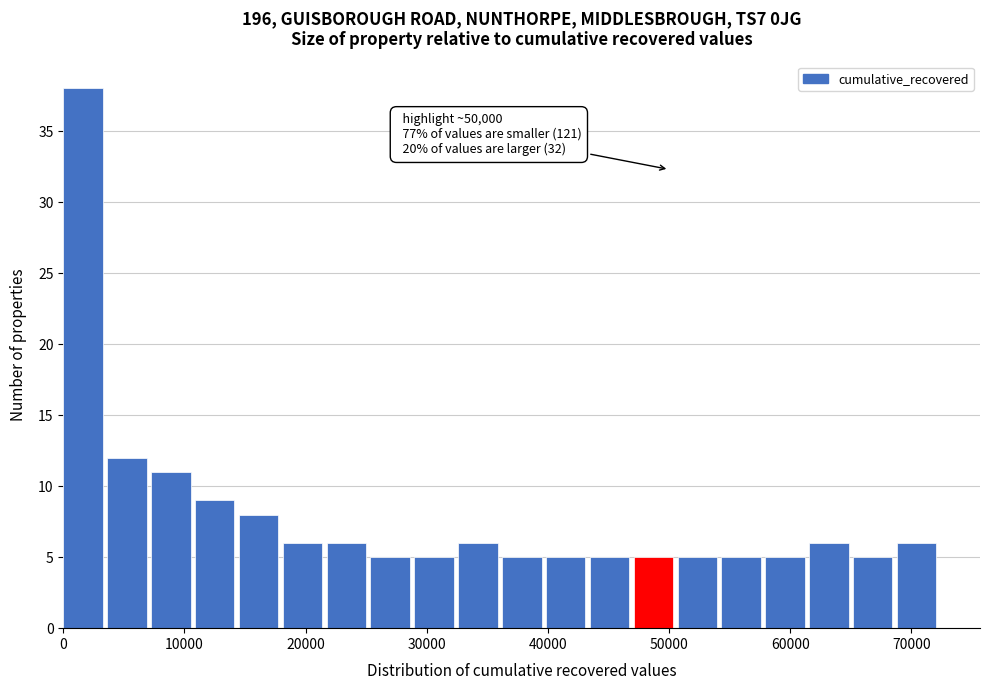

Read against the x-axis, roughly where is the centre of the tallest bar?

2000